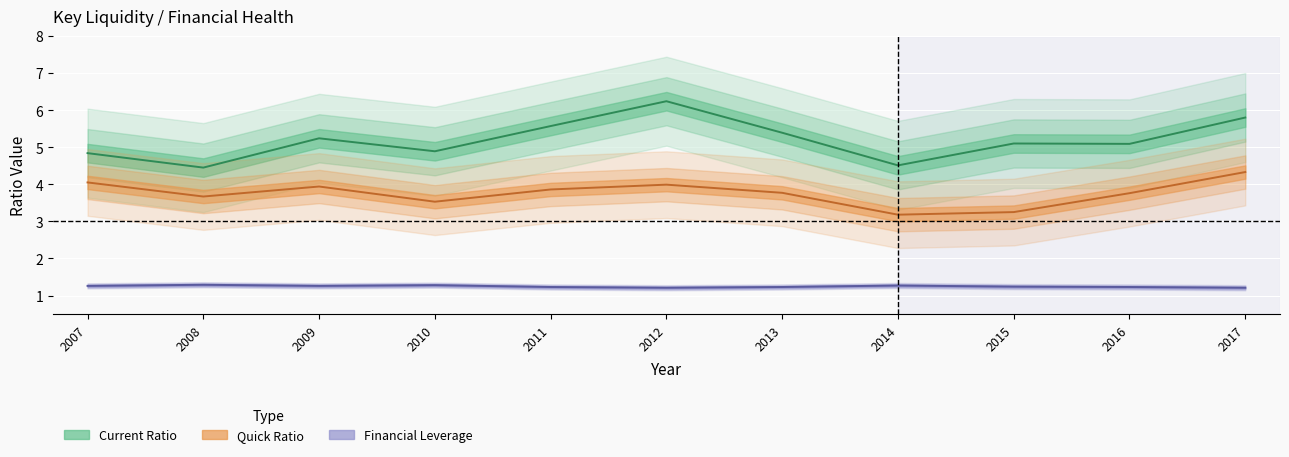

What is the difference between the maximum and minimum values in the Financial Leverage series?

0.1